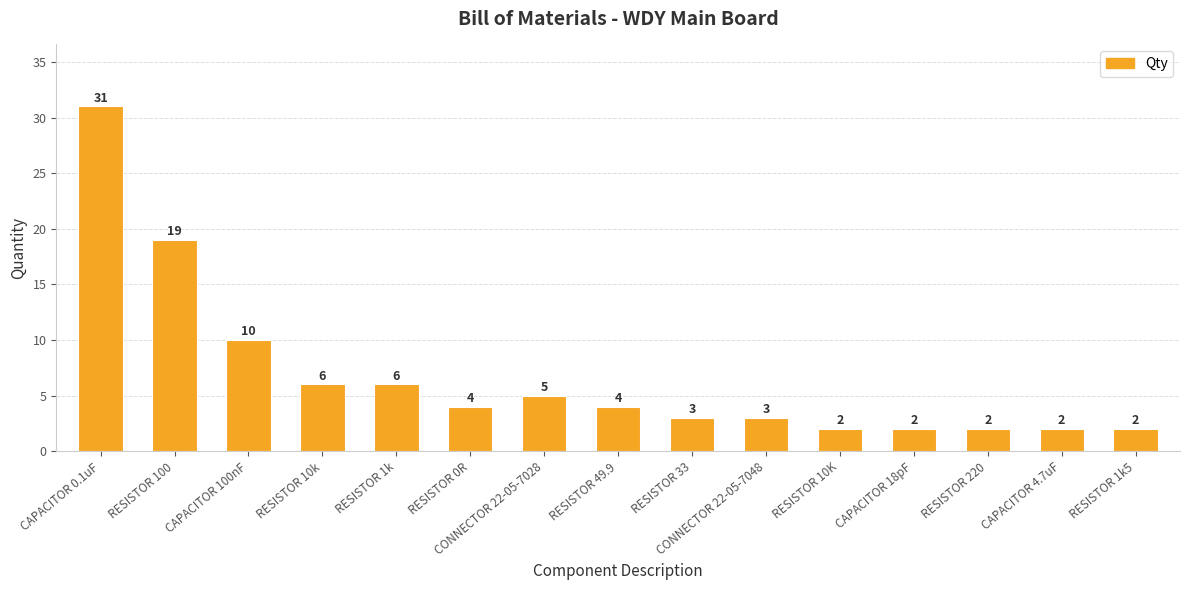

What is the difference between the maximum and minimum values?

29